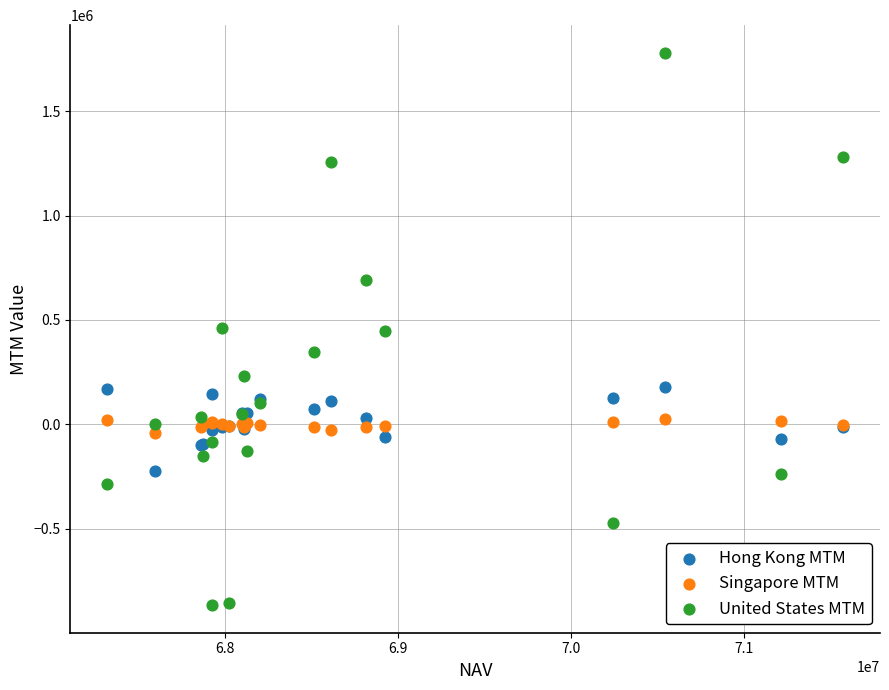

Which series has the largest Y range (max minus min)?

United States MTM